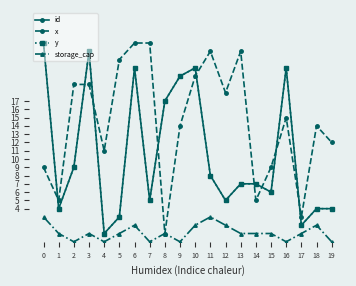

Is this an area chart (filled region under the line)?

No